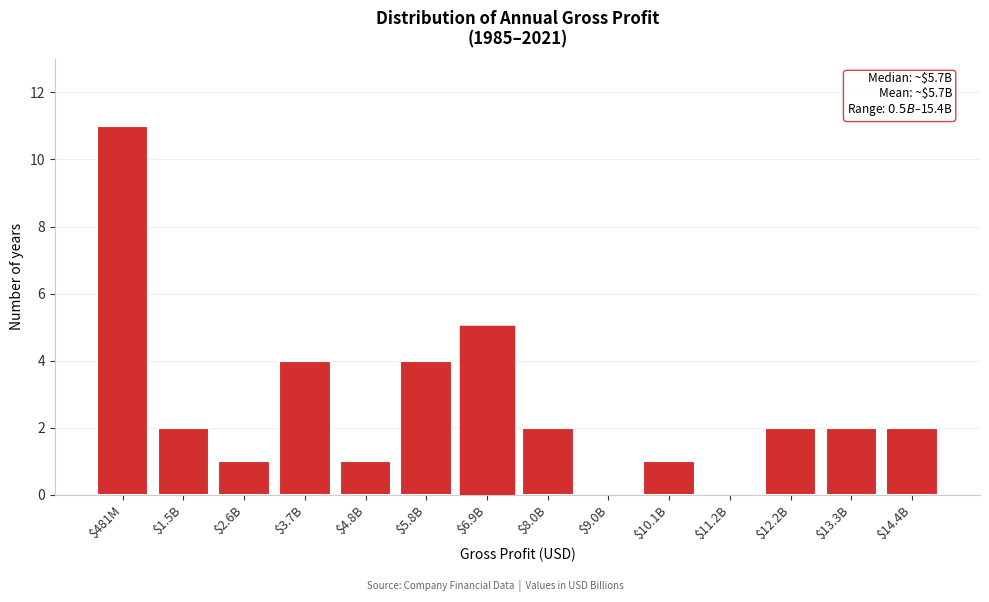

True or false: the data shows 2 at $1.5B.

True